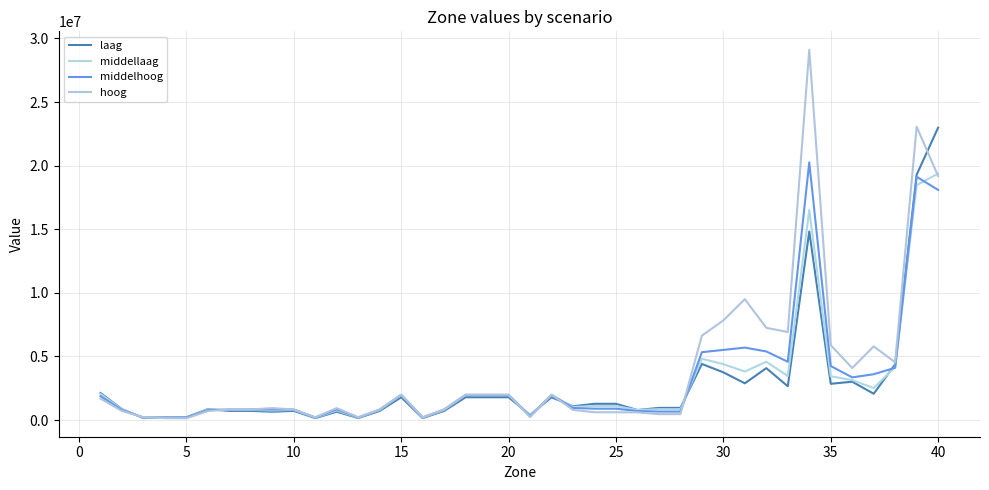

At which label does laag reach its peak?

40